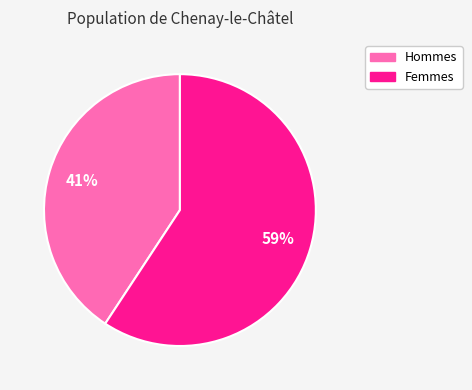

How many slices are in this pie chart?

2